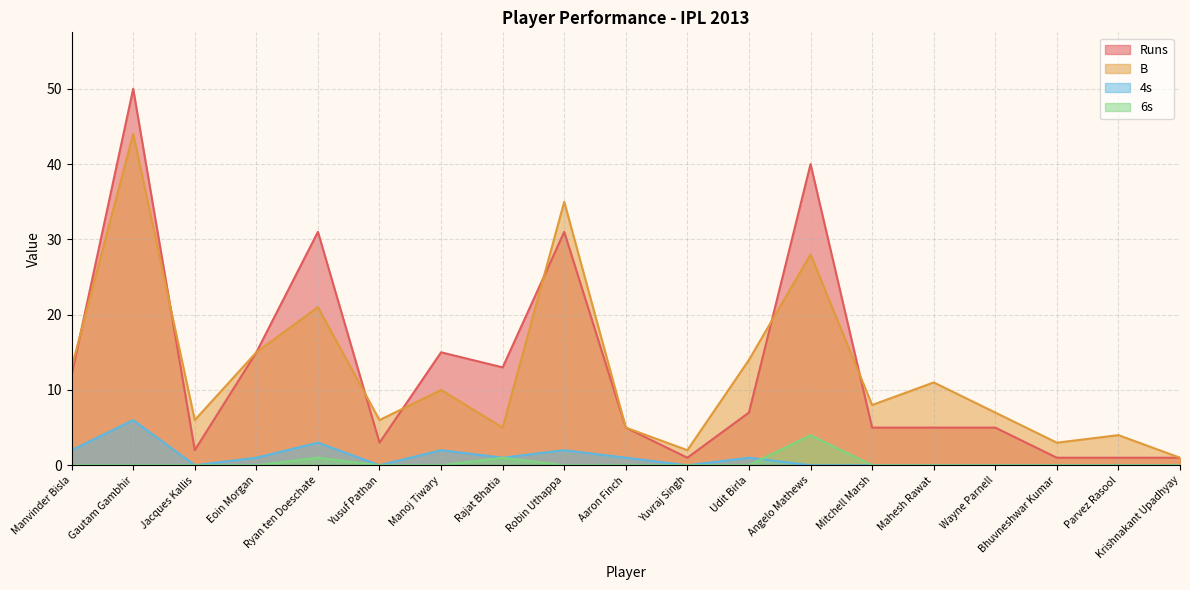

At which category does B reach its first local peak?

Gautam Gambhir